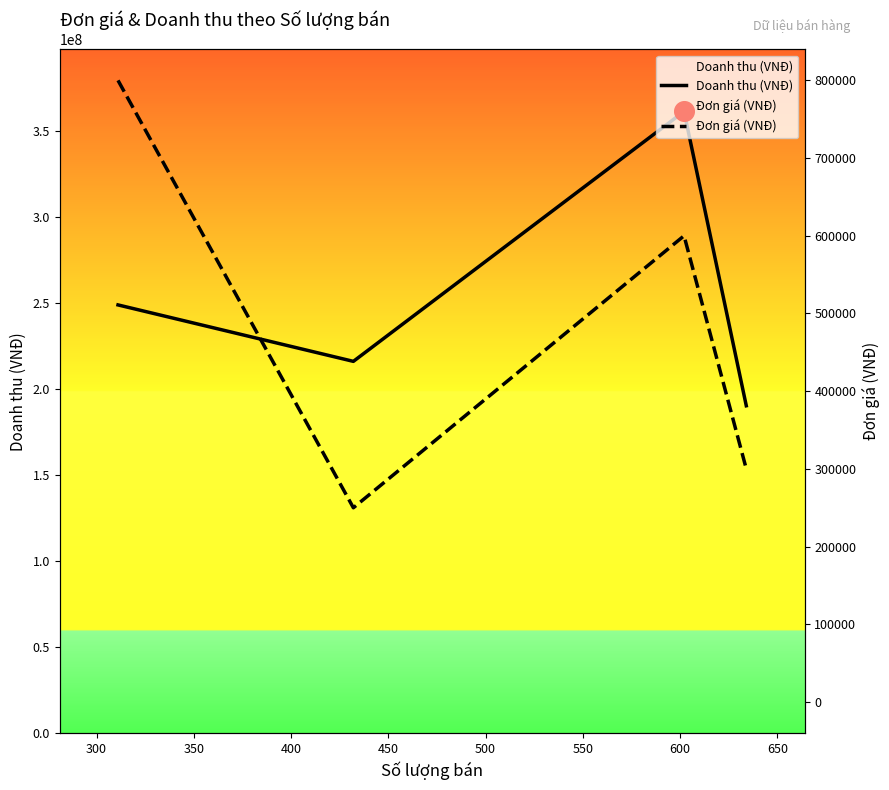

What are all the series names shown in the legend?

Doanh thu (VNĐ), Đơn giá (VNĐ)